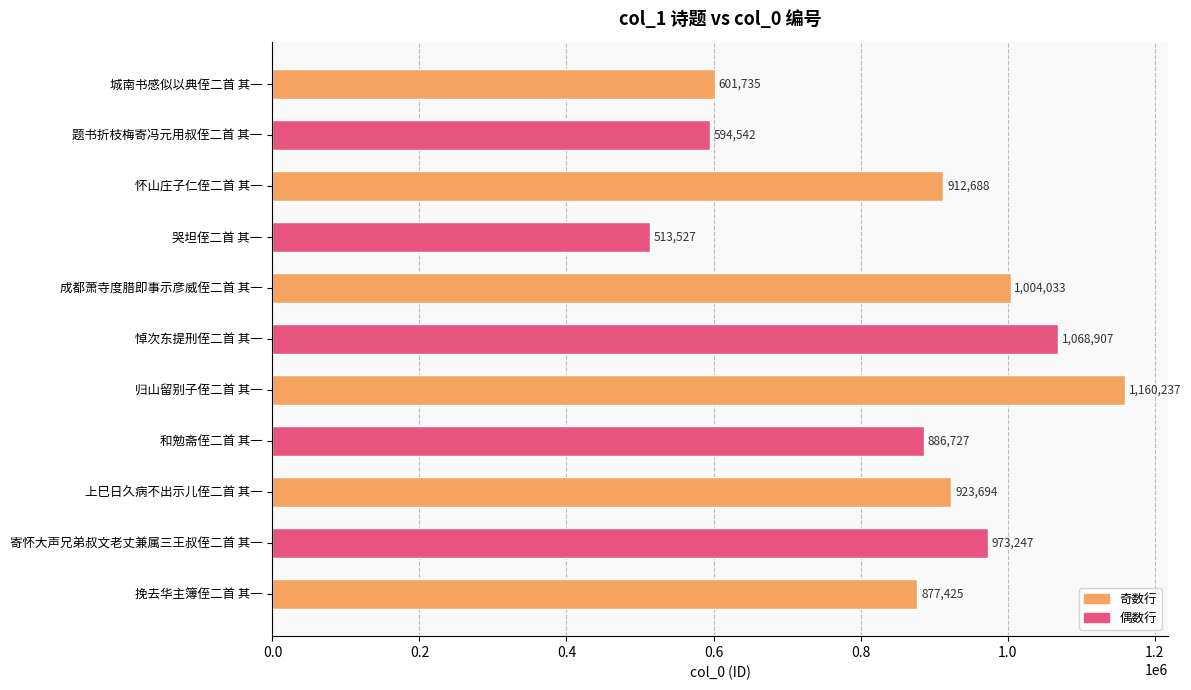

Count the number of data series in this chart.

1